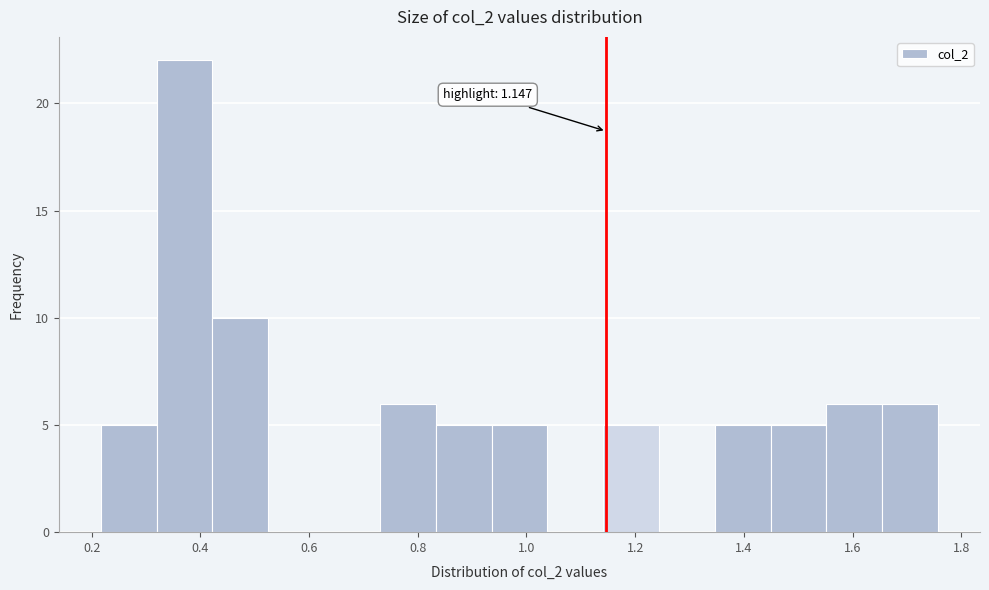

Over which range of the x-axis is the bar tallest?

0.32 to 0.42